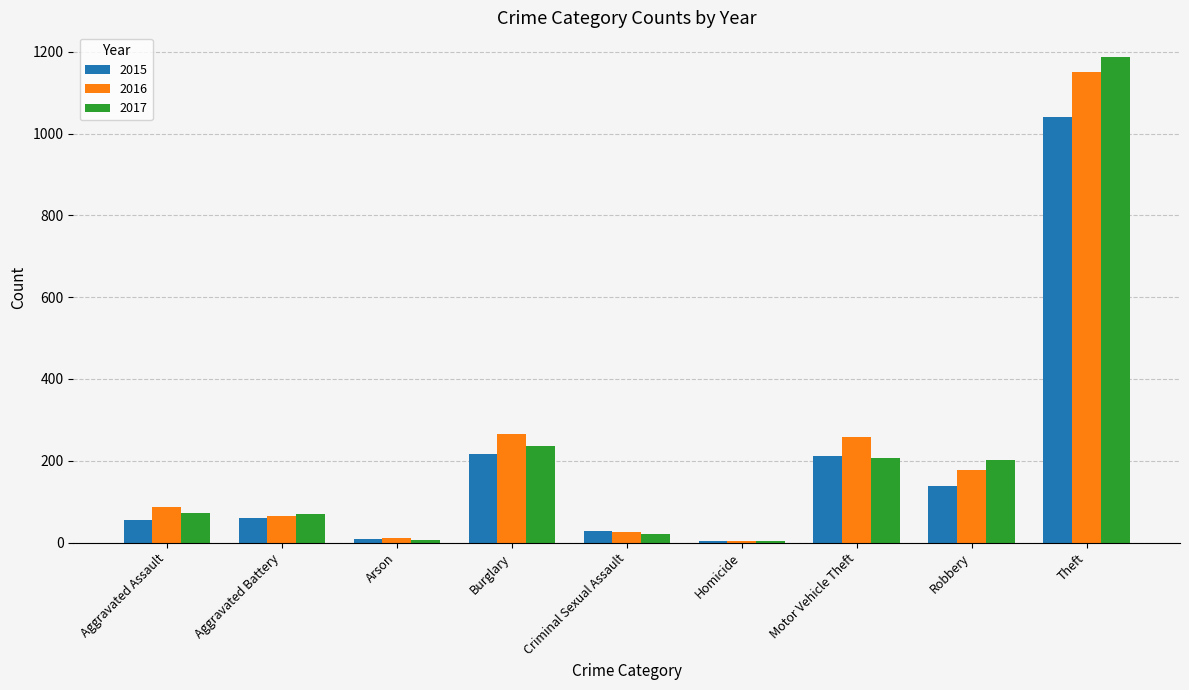

True or false: 2017 has a value of 202 at Robbery.

True